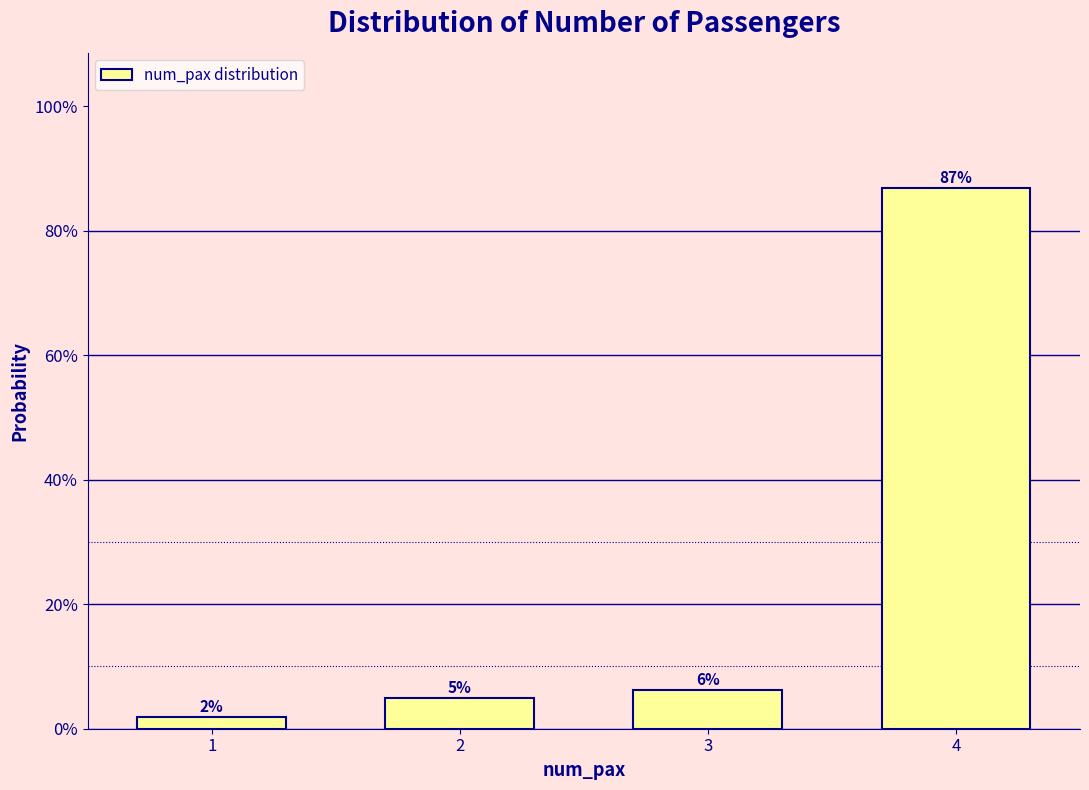

Are the bars horizontal?

No